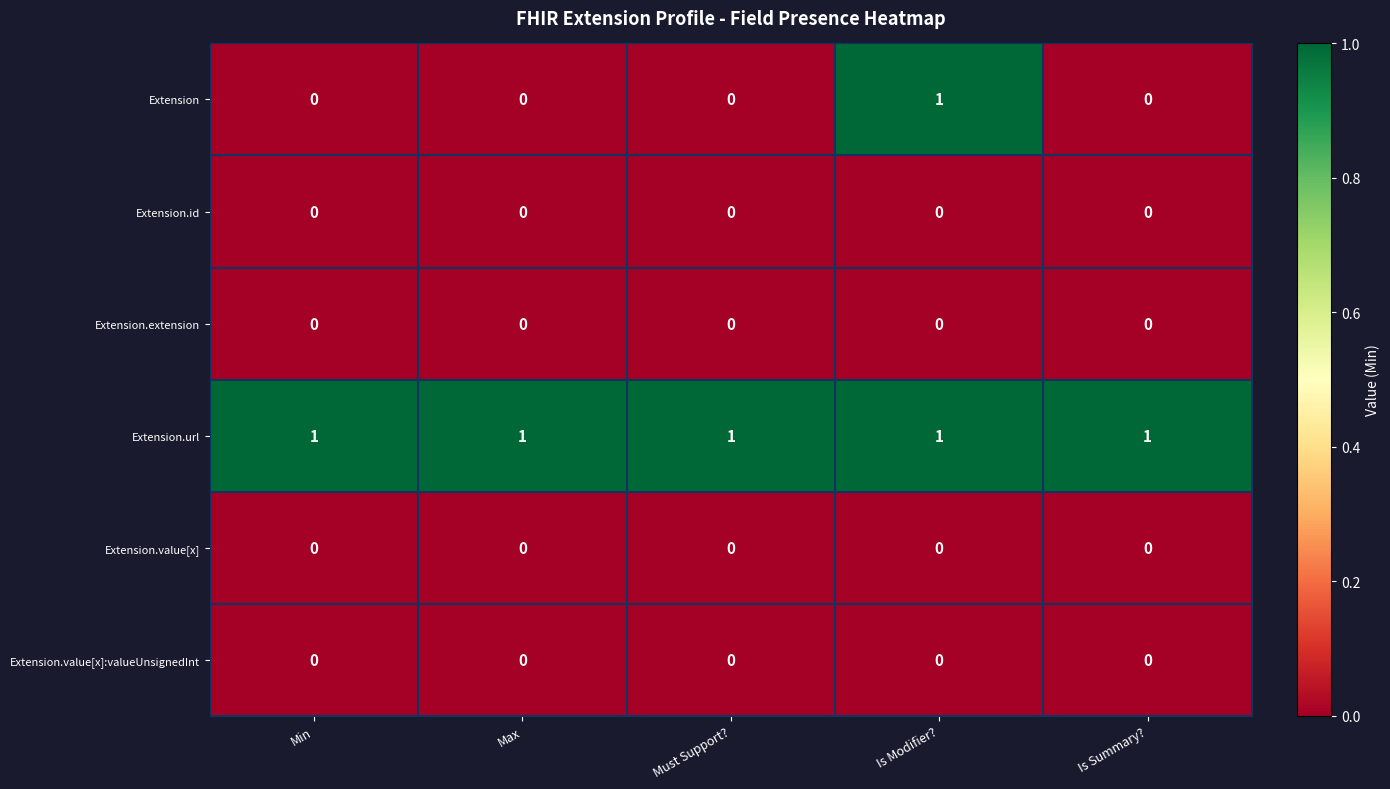

What is the total value across all series at Min?

1